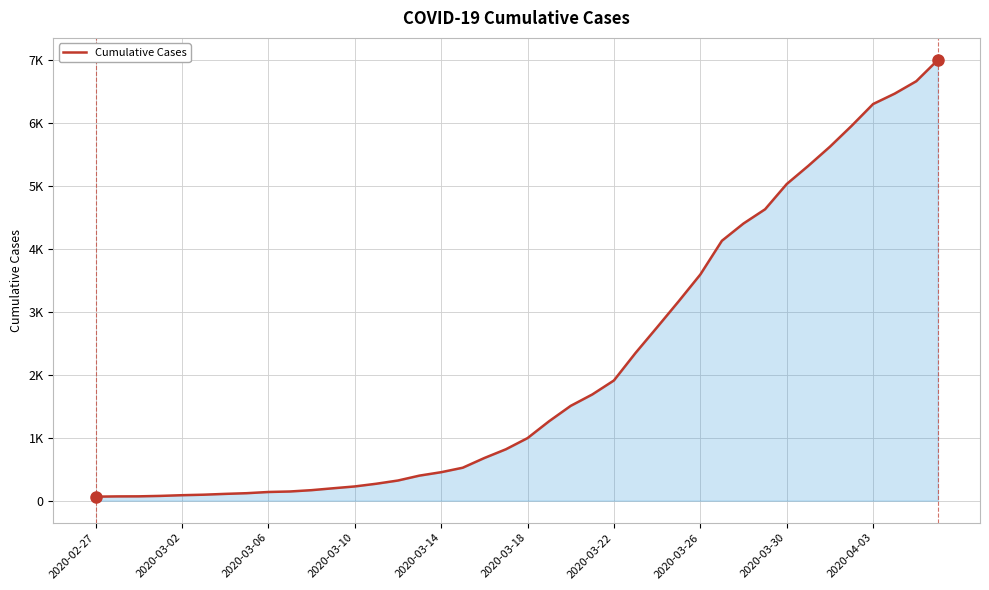

Is this an area chart (filled region under the line)?

Yes